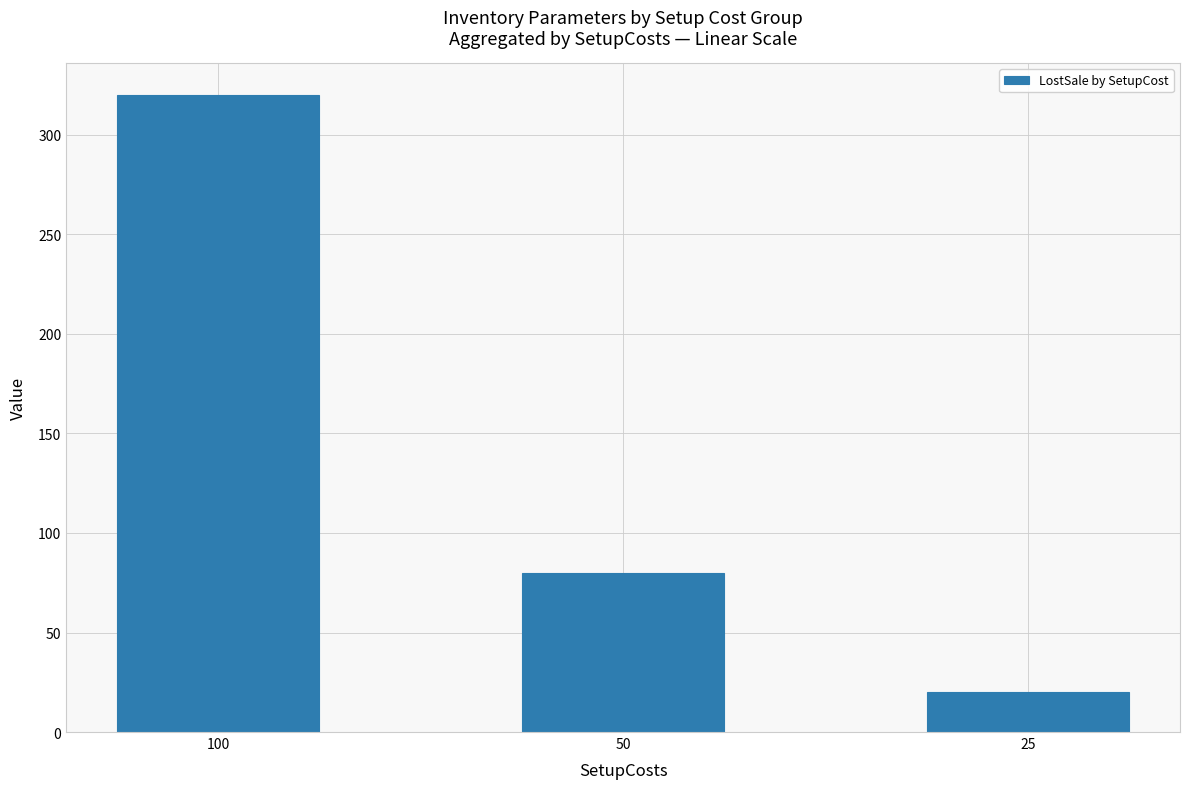

Reading left to right, transcribe all the data shown in this chart.

320	80	20